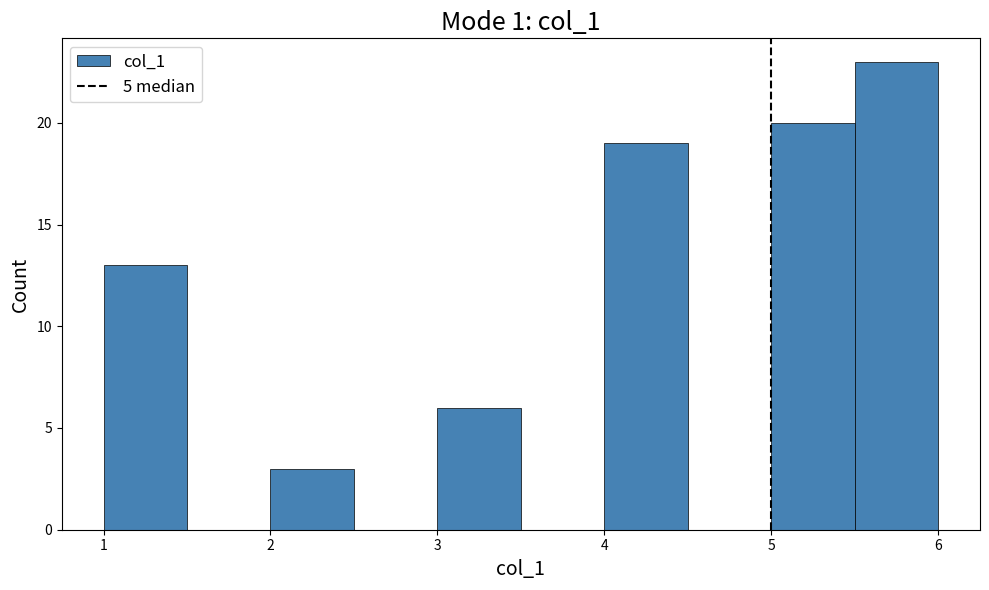

Reading left to right, transcribe this chart: for each bar, give the range it covers on the x-axis and its height. The values are not printed on the chart, so give them approximately, as read against the axis.

1.0 to 1.5: 13
1.5 to 2.0: 0
2.0 to 2.5: 3
2.5 to 3.0: 0
3.0 to 3.5: 6
3.5 to 4.0: 0
4.0 to 4.5: 19
4.5 to 5.0: 0
5.0 to 5.5: 20
5.5 to 6.0: 23